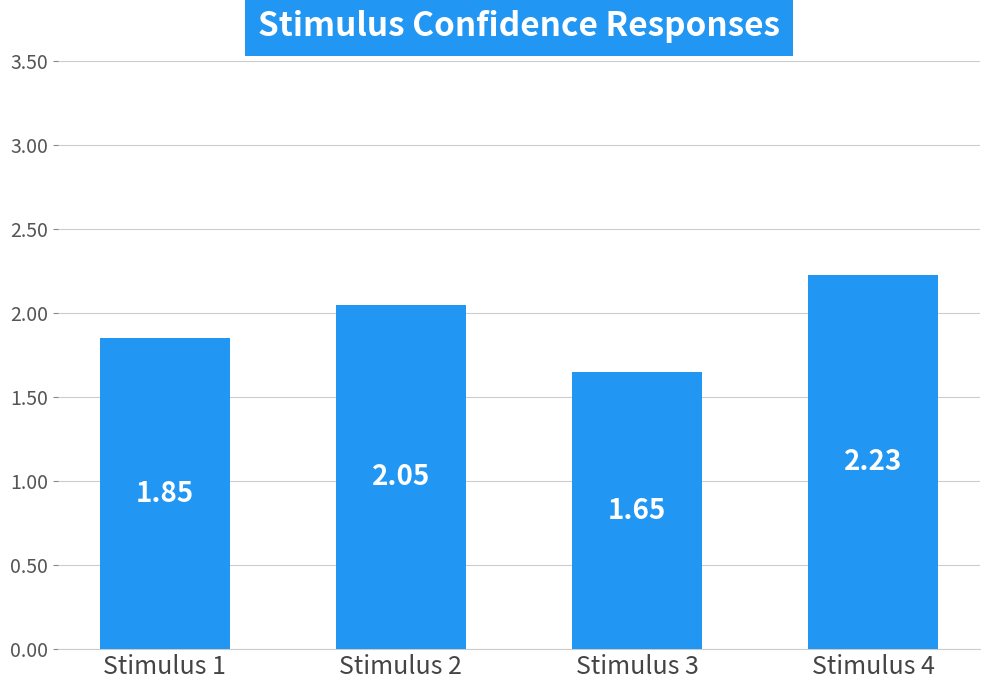

Which category has the lowest value across all series?

Stimulus 3